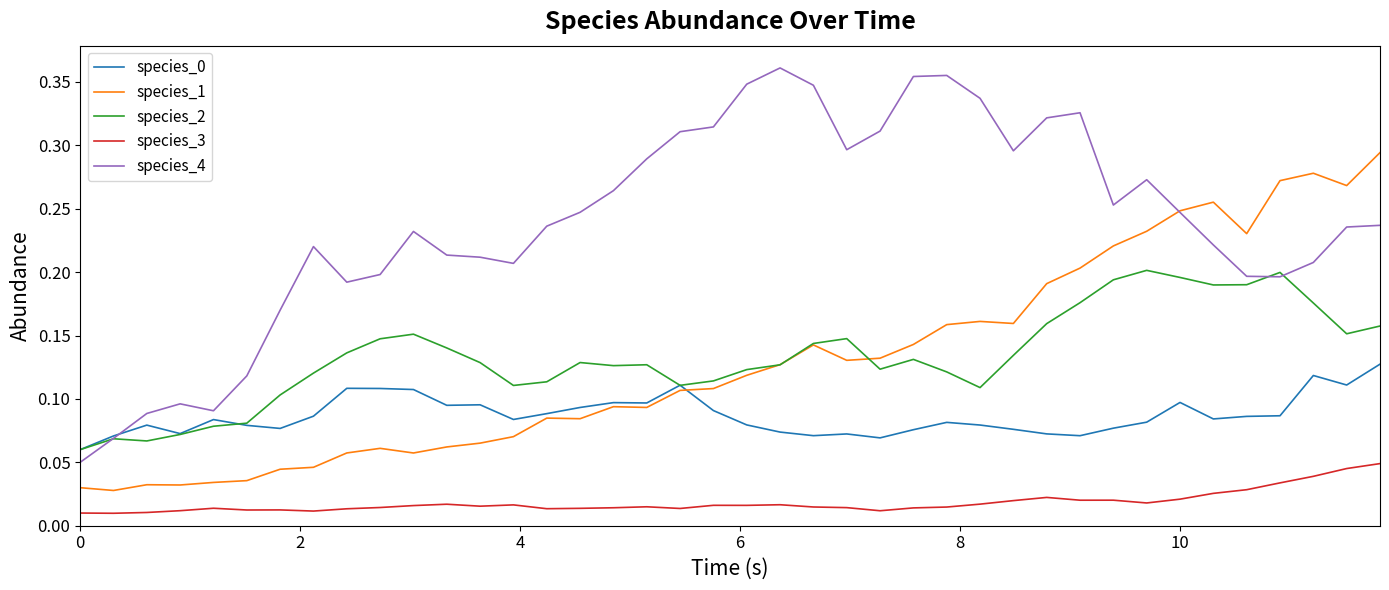

True or false: species_3 and species_0 cross at least once.

False